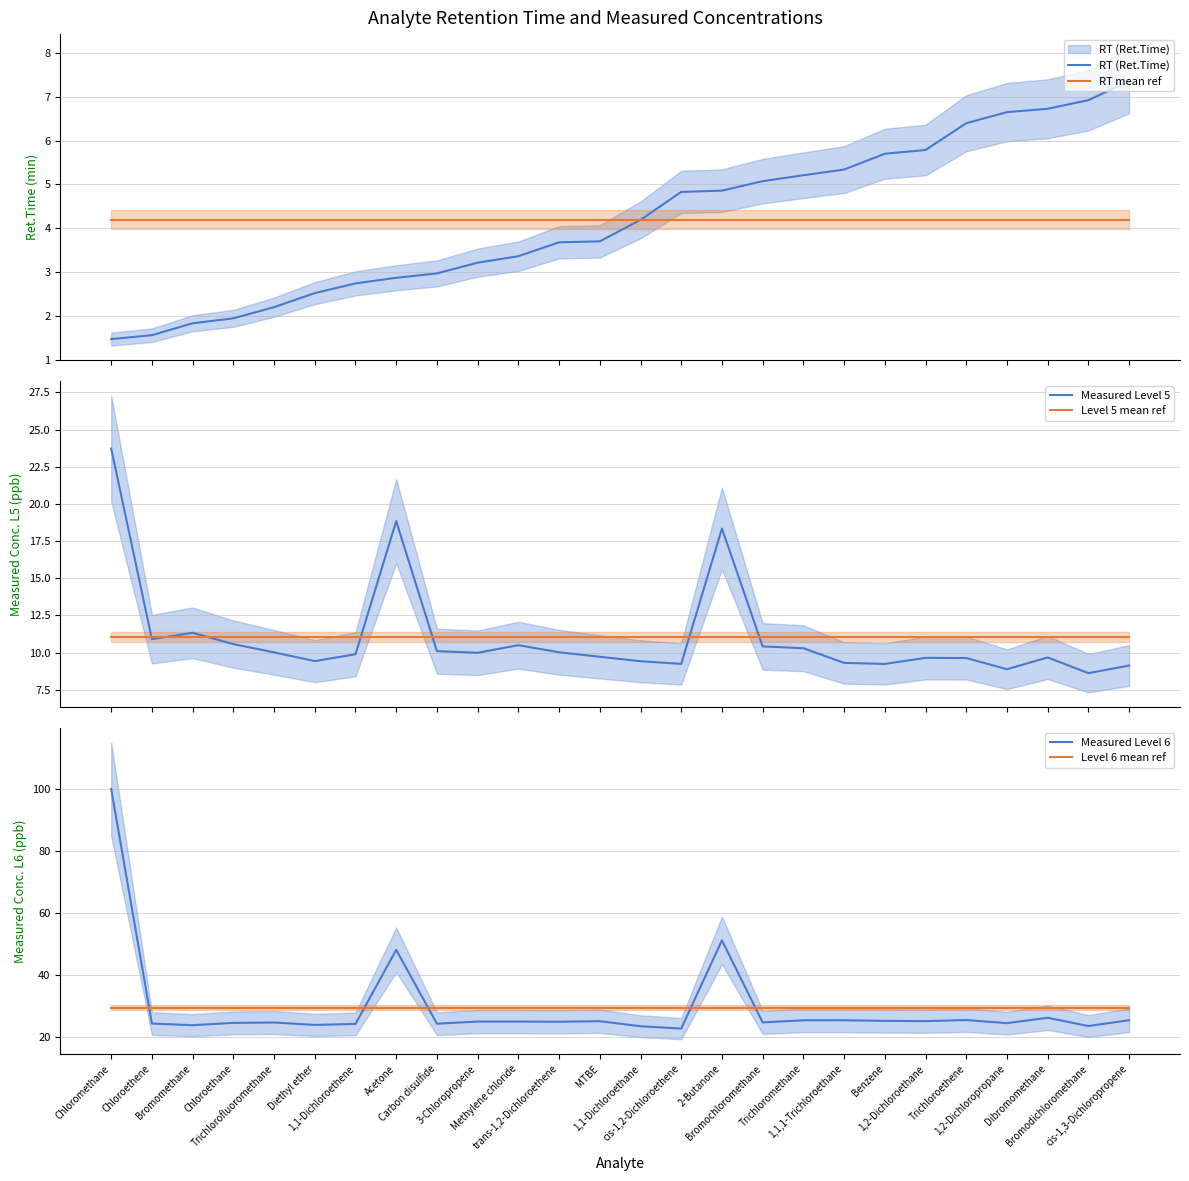

Rank the series by their maximum value, from lowest to highest.

RT mean ref, RT (Ret.Time), Level 5 mean ref, Measured Level 5, Level 6 mean ref, Measured Level 6